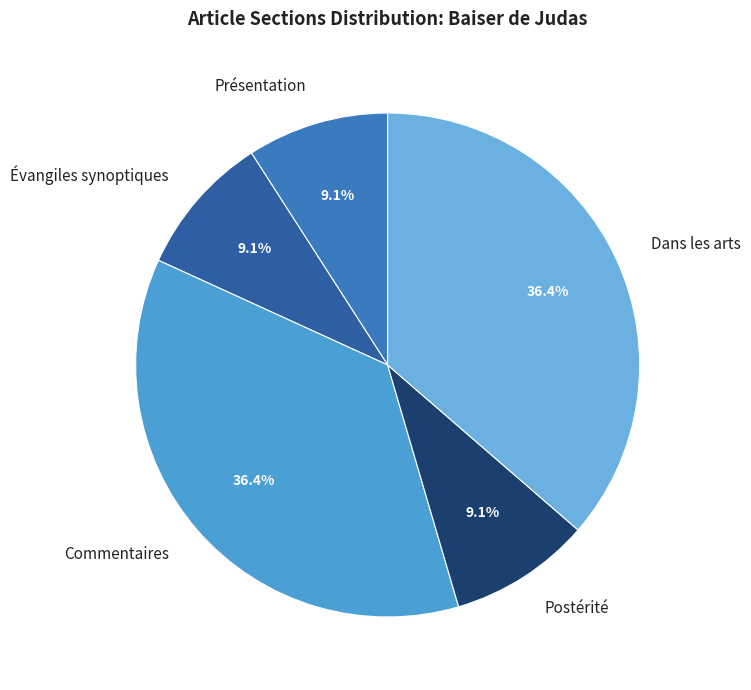

To the nearest percent, what is the difference between the Commentaires and Postérité slice percentages?

27%